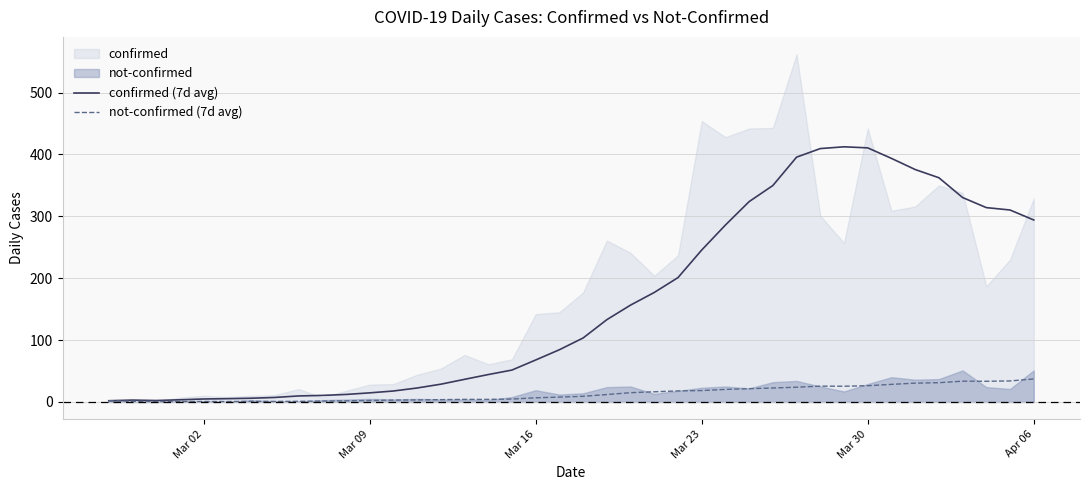

What is the highest value of the not-confirmed (7d avg) series?

37.1